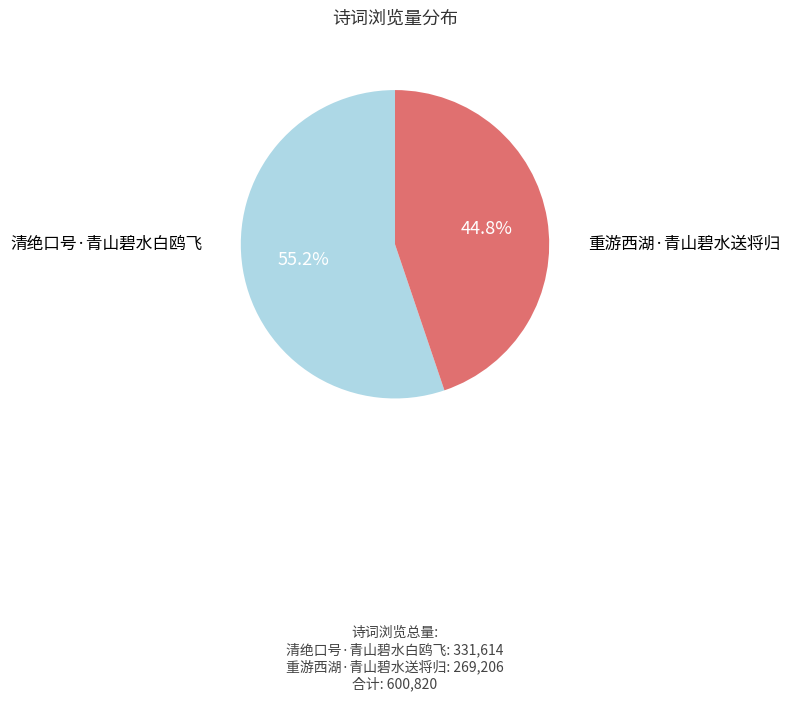

How much of the chart is everything except 重游西湖·青山碧水送将归?

55.2%